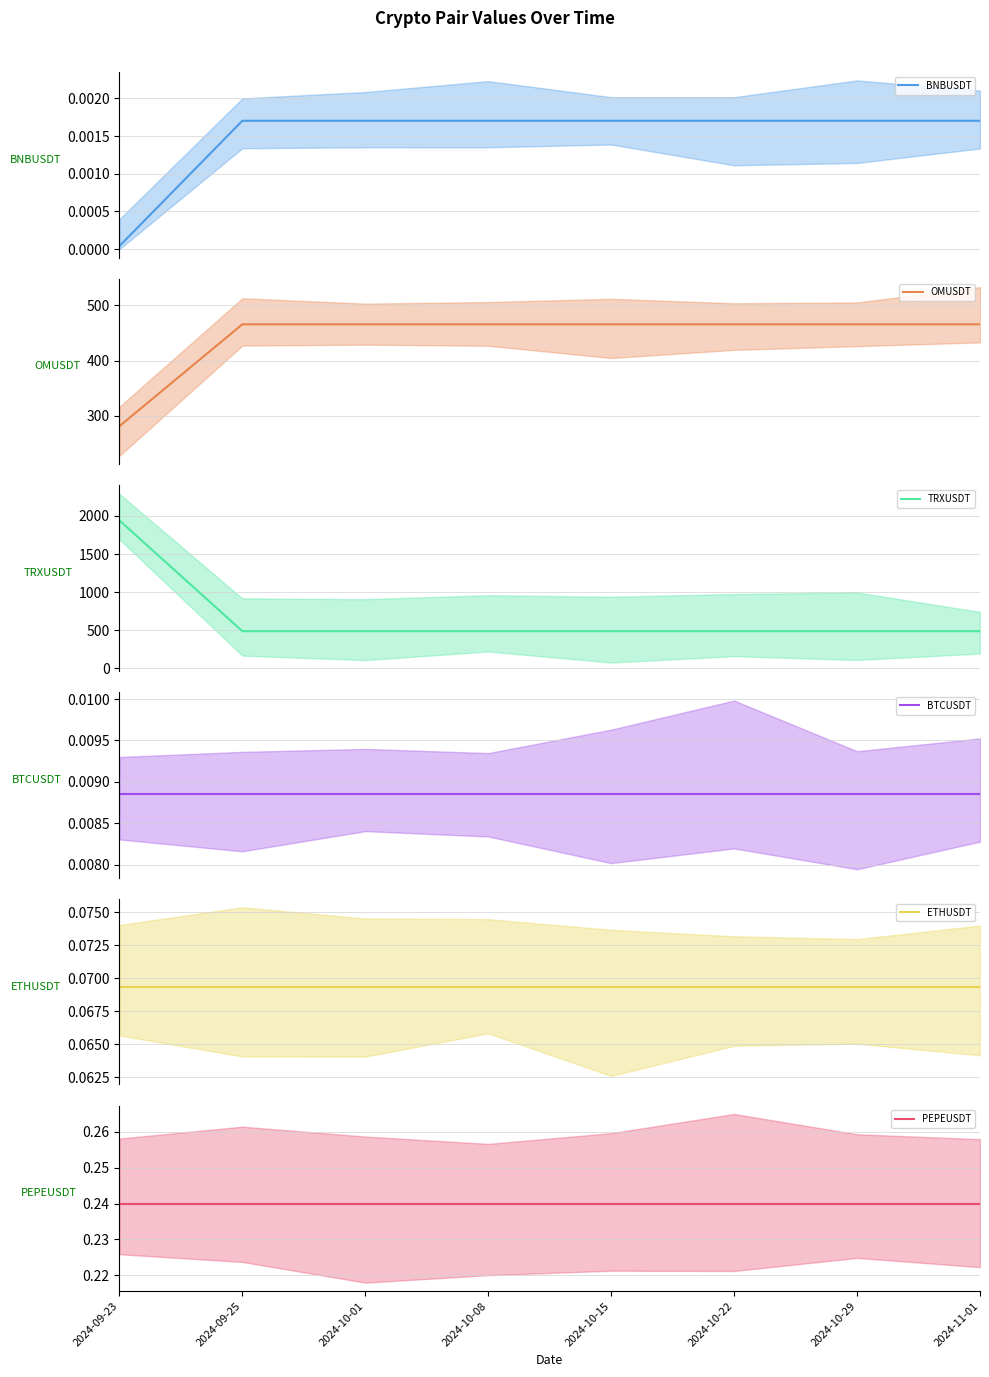

True or false: ETHUSDT mean has a value of 0.1 at 2024-09-23.

True